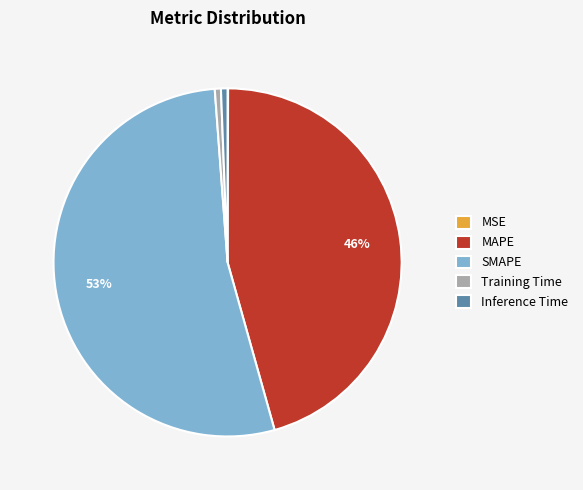

What percentage is the MAPE slice, to the nearest percent?

46%